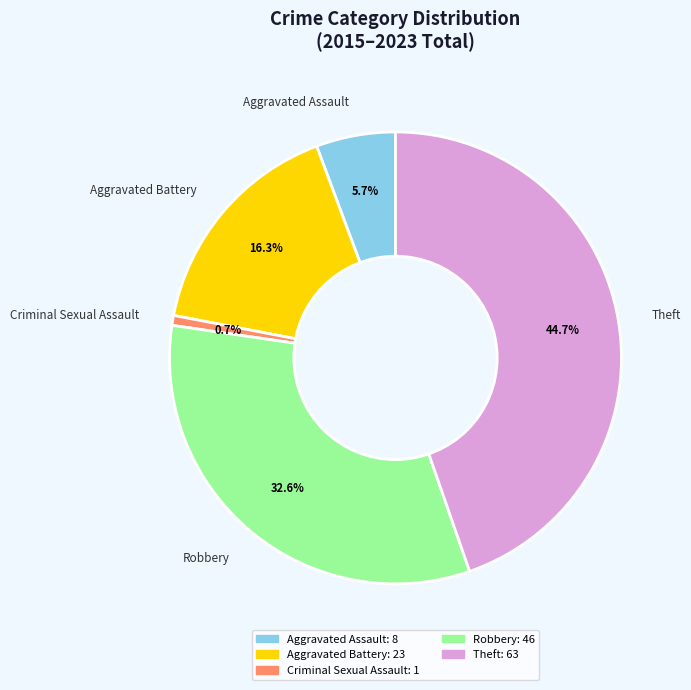

To the nearest percent, what portion does Aggravated Battery represent?

16%